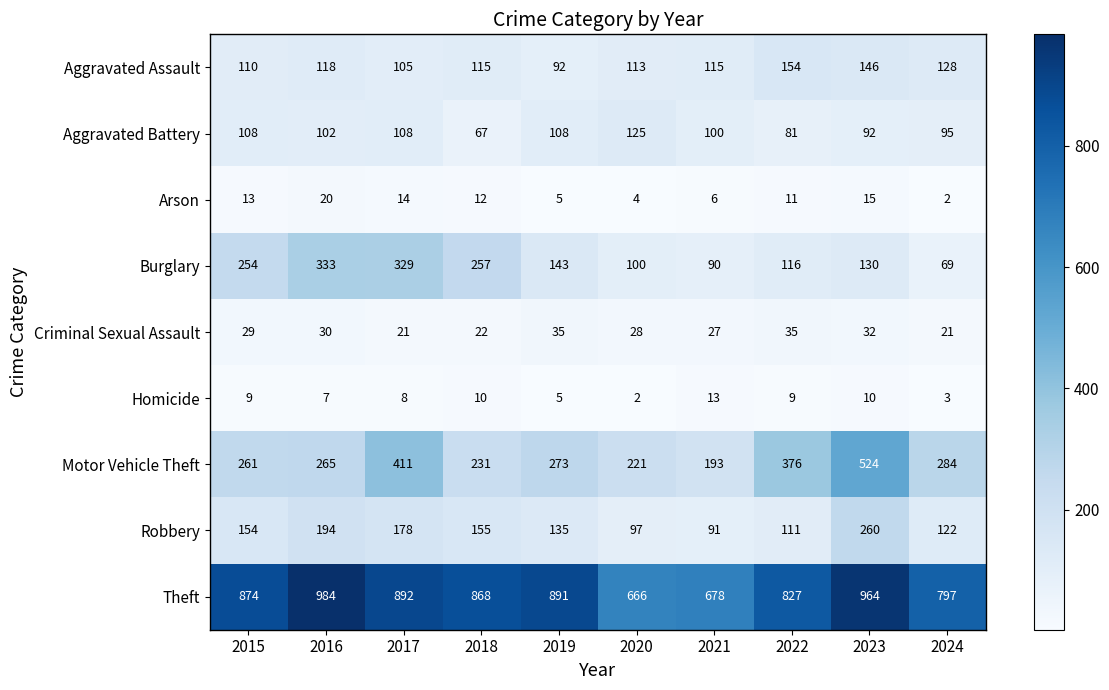

Rank the series by their maximum value, from highest to lowest.

Theft, Motor Vehicle Theft, Burglary, Robbery, Aggravated Assault, Aggravated Battery, Criminal Sexual Assault, Arson, Homicide